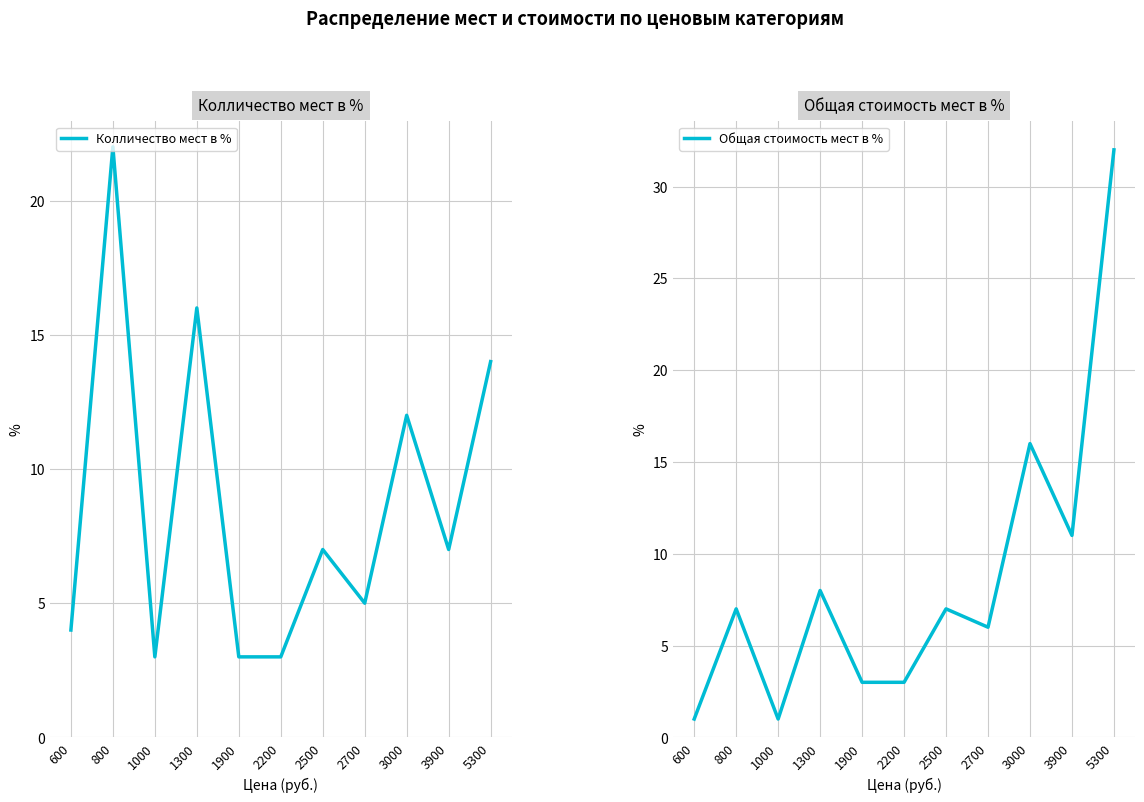

True or false: Колличество мест в % has a value of 5 at 1000.

False